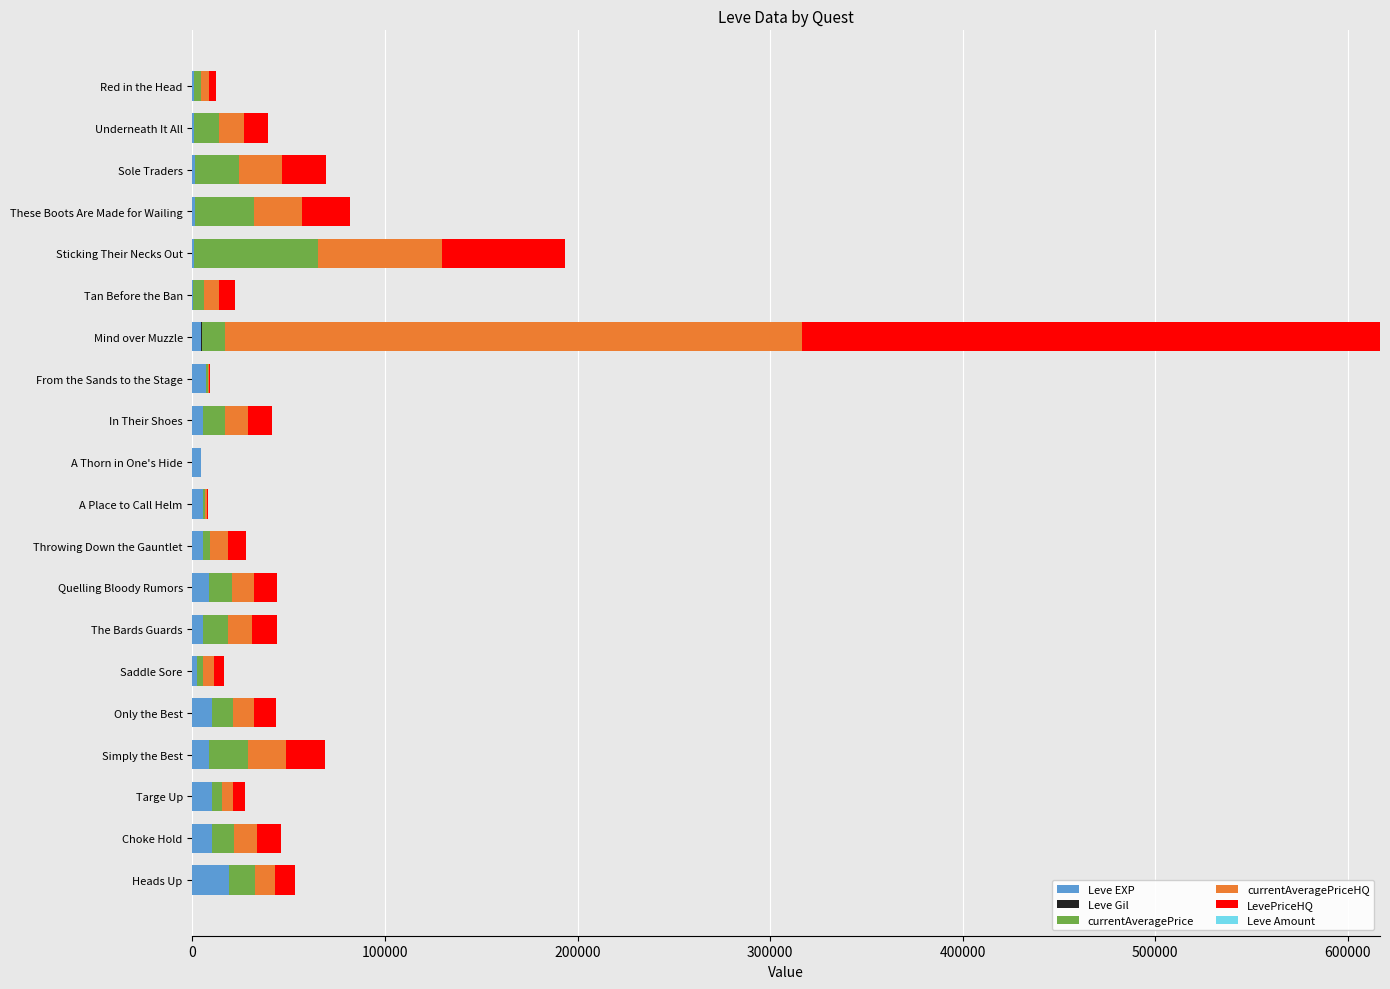

What is the maximum value for Leve EXP?

18910